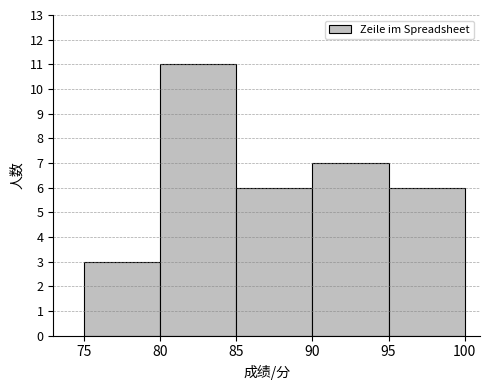

Reading left to right, transcribe this chart: for each bar, give the range it covers on the x-axis and its height. The values are not printed on the chart, so give them approximately, as read against the axis.

75 to 80: 3
80 to 85: 11
85 to 90: 6
90 to 95: 7
95 to 100: 6